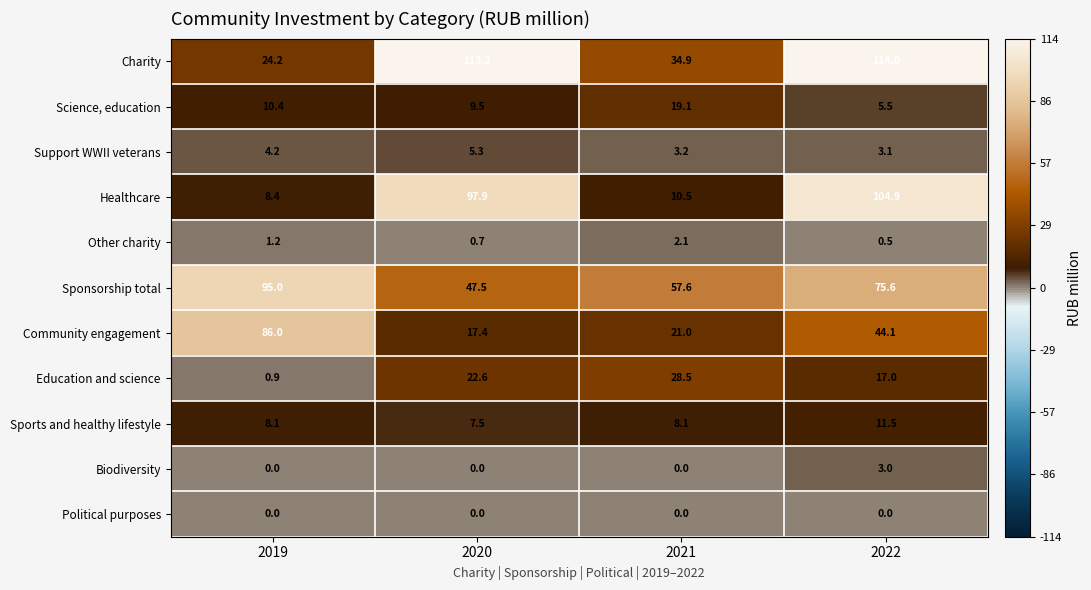

What is the total value across all series at 2020?

321.6